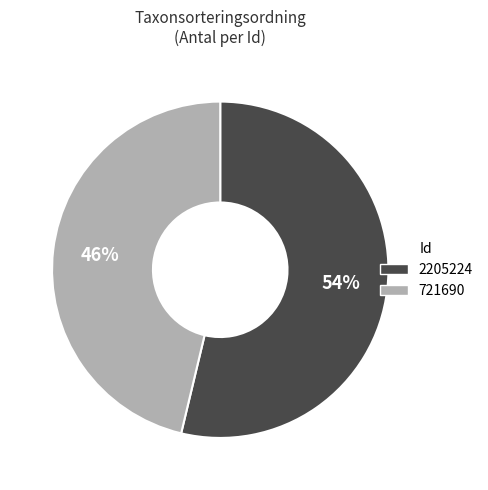

Approximately how many times larger is the value at 721690 compared to 2205224?

0.9